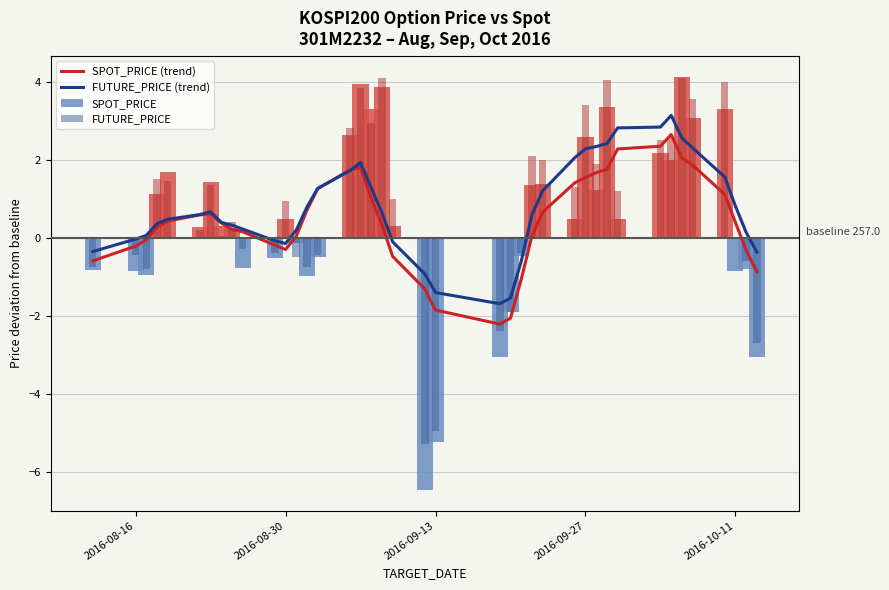

What is the sum of all FUTURE_PRICE values?

30.6